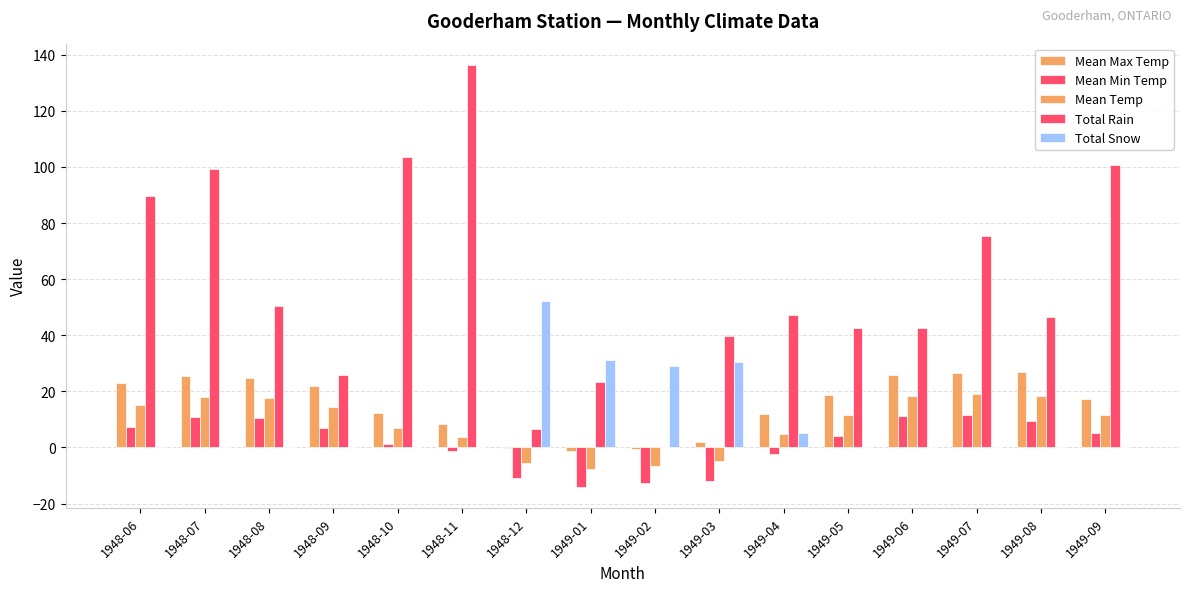

Rank the categories by Mean Temp value from lowest to highest.

1949-01, 1949-02, 1948-12, 1949-03, 1948-11, 1949-04, 1948-10, 1949-05, 1949-09, 1948-09, 1948-06, 1948-08, 1948-07, 1949-08, 1949-06, 1949-07